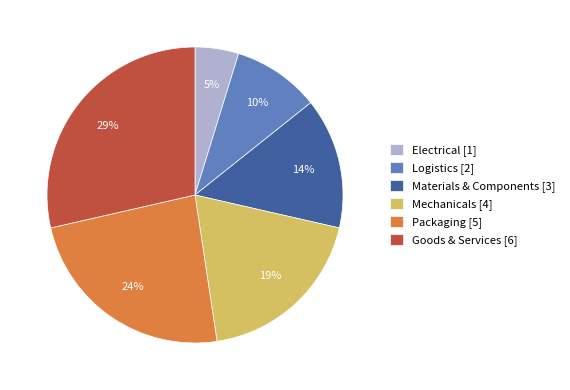

Does Packaging represent more than half of the total?

No